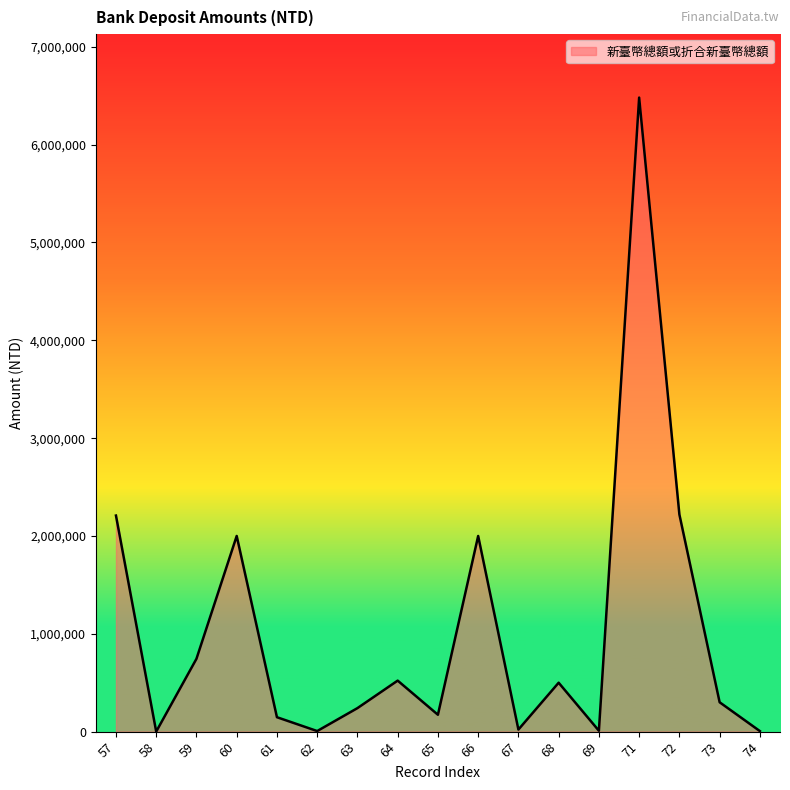

What is the greatest value displayed?

6481204